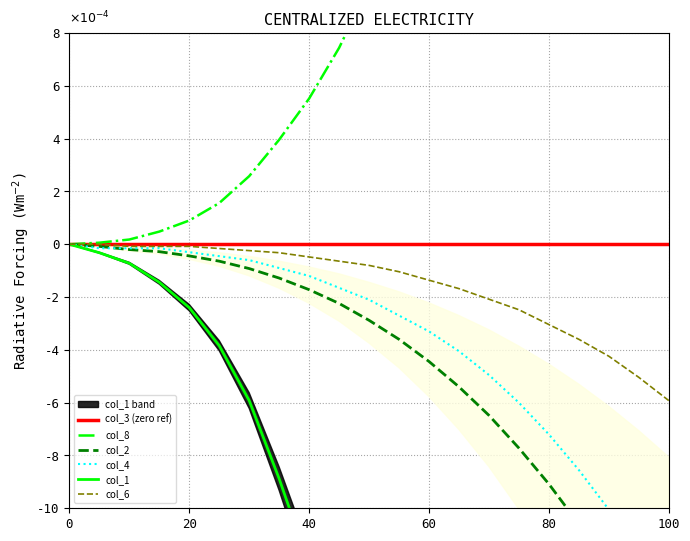

Which series has the largest range (max minus min)?

col_1